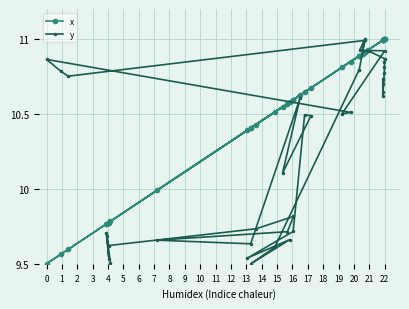

True or false: x has more than 0 interior local peaks.

True